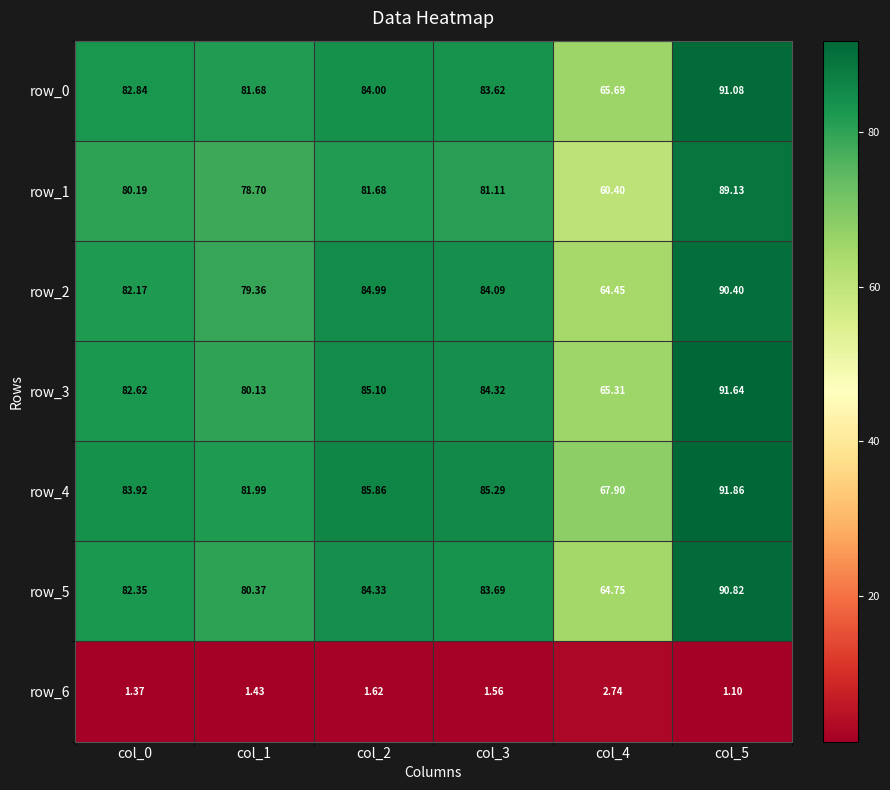

Which category has the lowest value in the row_5 series?

col_4